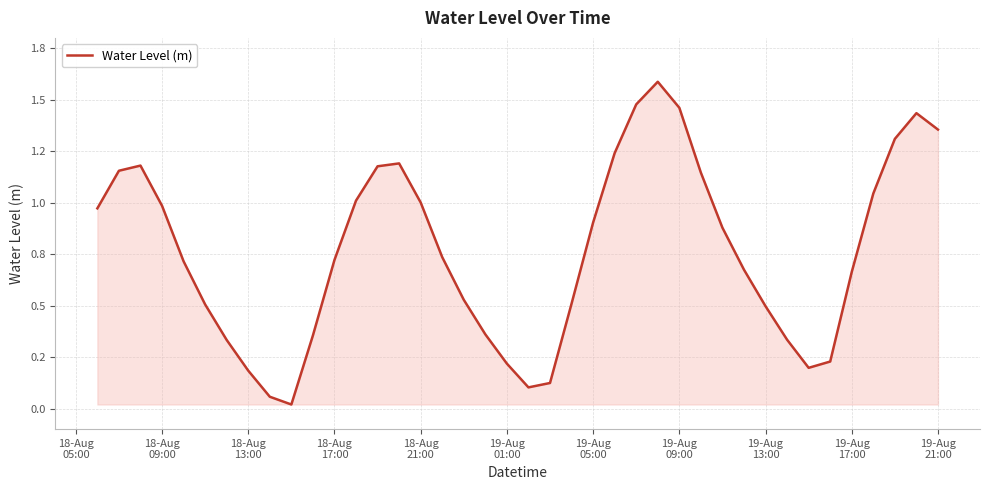

Reading left to right, what are all the values shown in this chart?

1.0	1.2	1.2	1.0	0.7	0.5	0.3	0.2	0.1	0.0	0.4	0.7	1.0	1.2	1.2	1.0	0.7	0.5	0.4	0.2	0.1	0.1	0.5	0.9	1.2	1.5	1.6	1.5	1.1	0.9	0.7	0.5	0.3	0.2	0.2	0.7	1.0	1.3	1.4	1.4